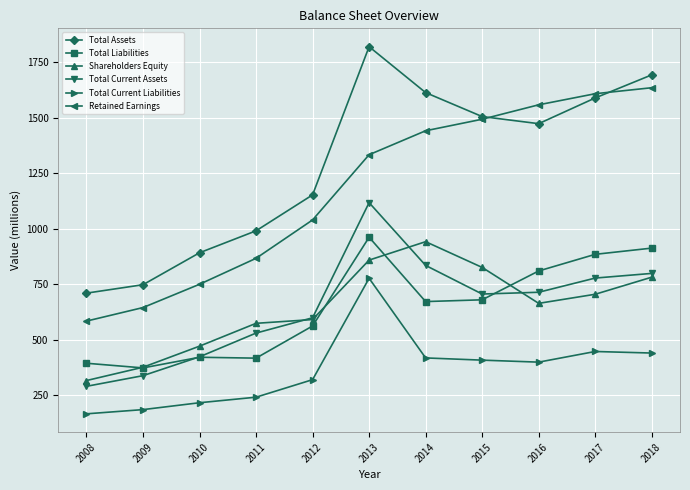

What is the difference between the Shareholders Equity values at 2011 and 2010?

103